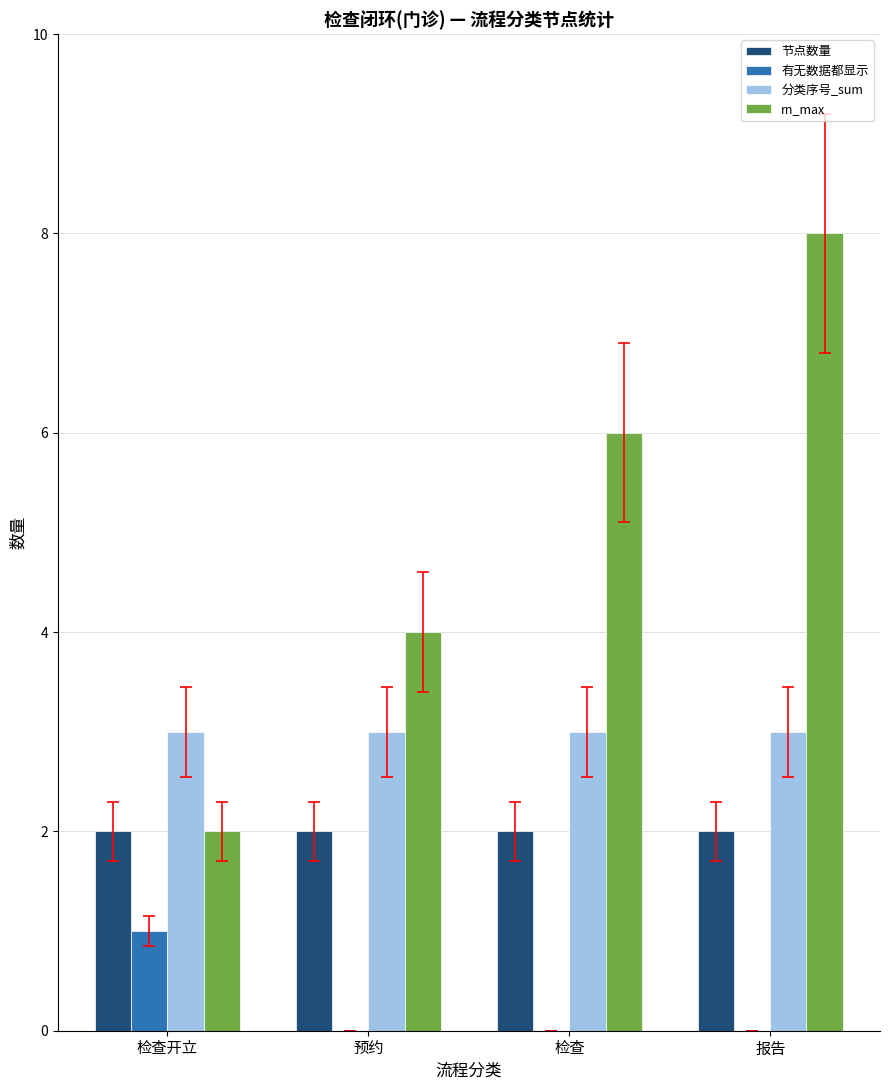

What is the maximum value shown in the chart?

8